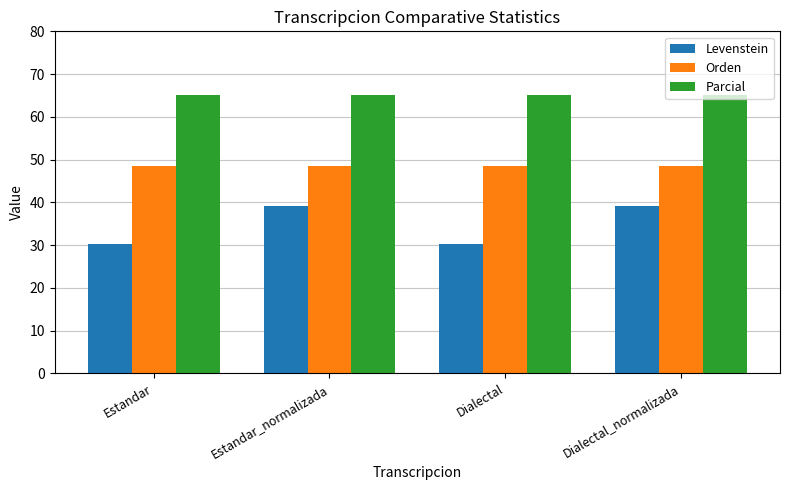

Rank the series at Dialectal from highest to lowest value.

Parcial, Orden, Levenstein